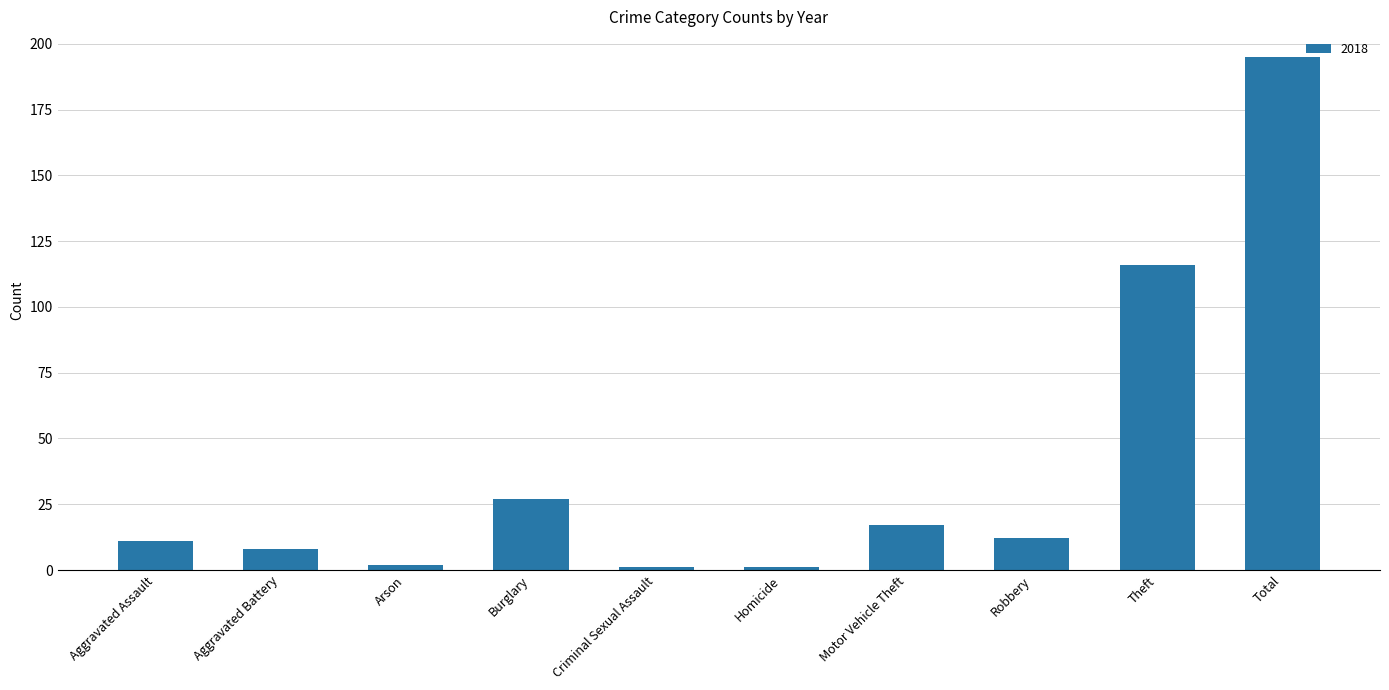

Approximately how many times larger is the value at Motor Vehicle Theft compared to Robbery?

1.4